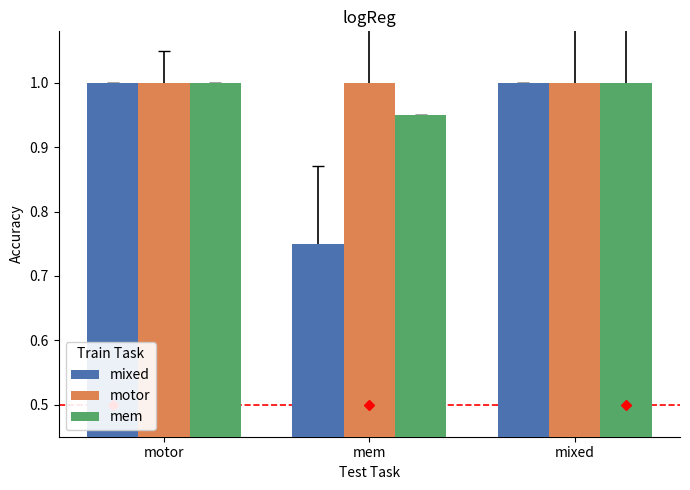

At which label does mem reach its minimum?

mem